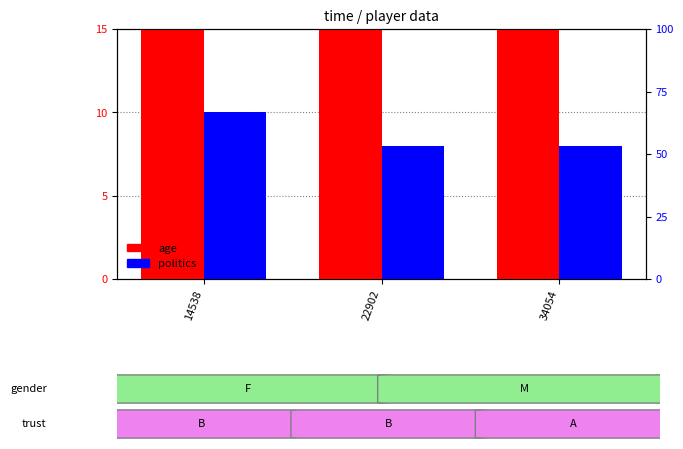

What is the value of the politics bar at the 2nd from the left?

8